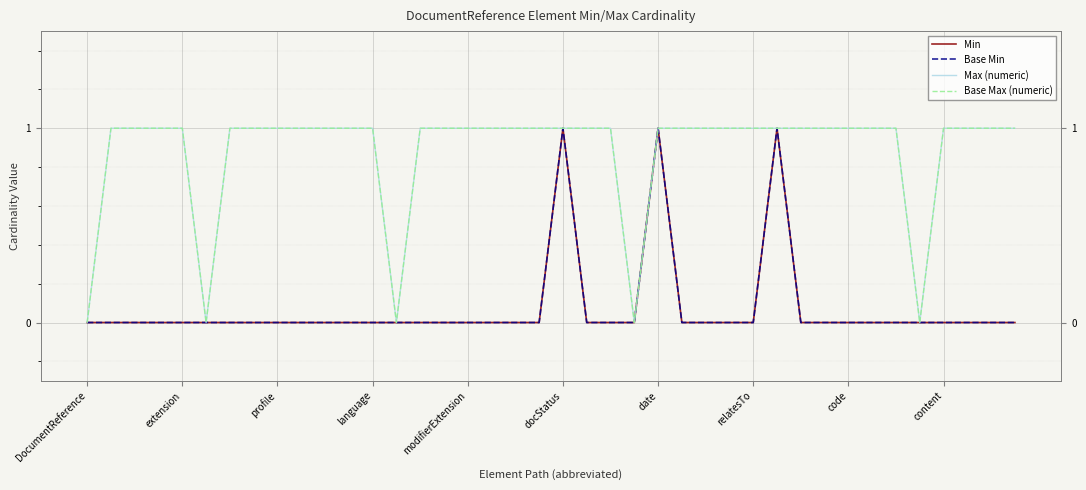

How many Min values are between 0 and 1?

40